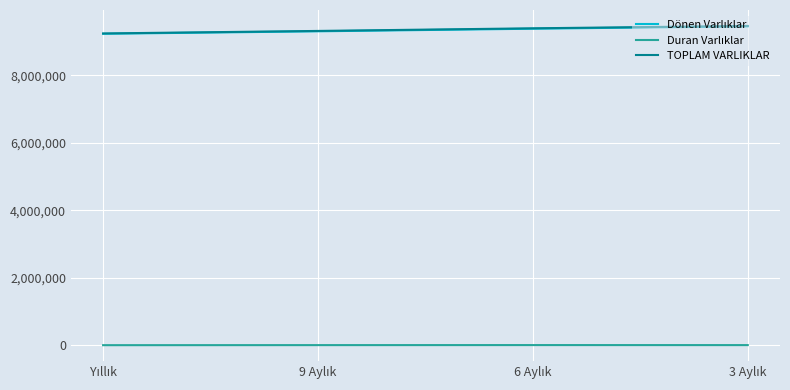

What is the highest value of the TOPLAM VARLIKLAR series?

9456523